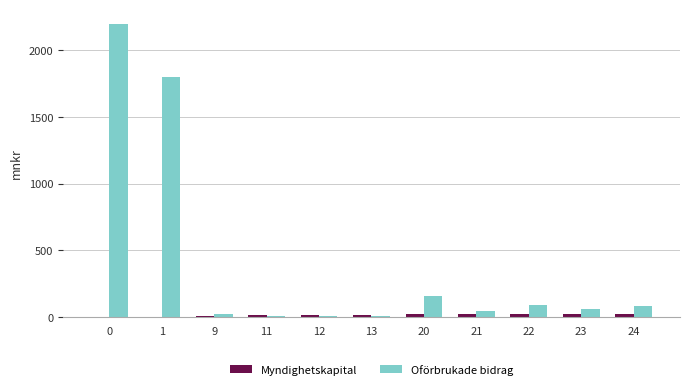

Which series changed the most between 0 and 22?

Oförbrukade bidrag